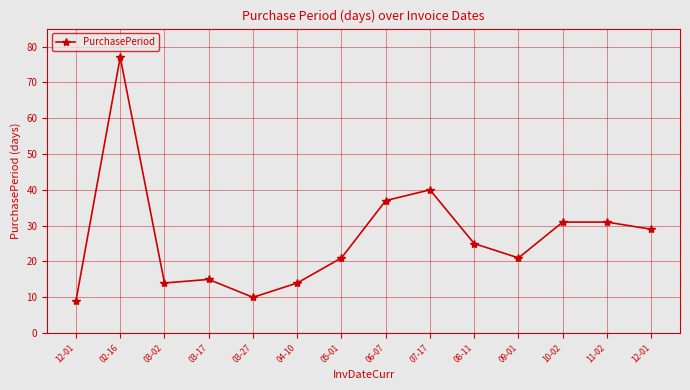

What is the approximate value at 03-27, to the nearest 5?

10